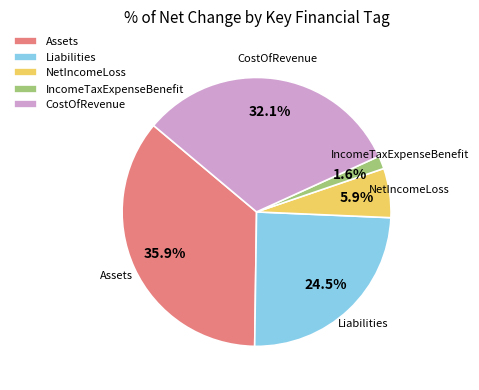

Which has a higher value, Assets or CostOfRevenue?

Assets